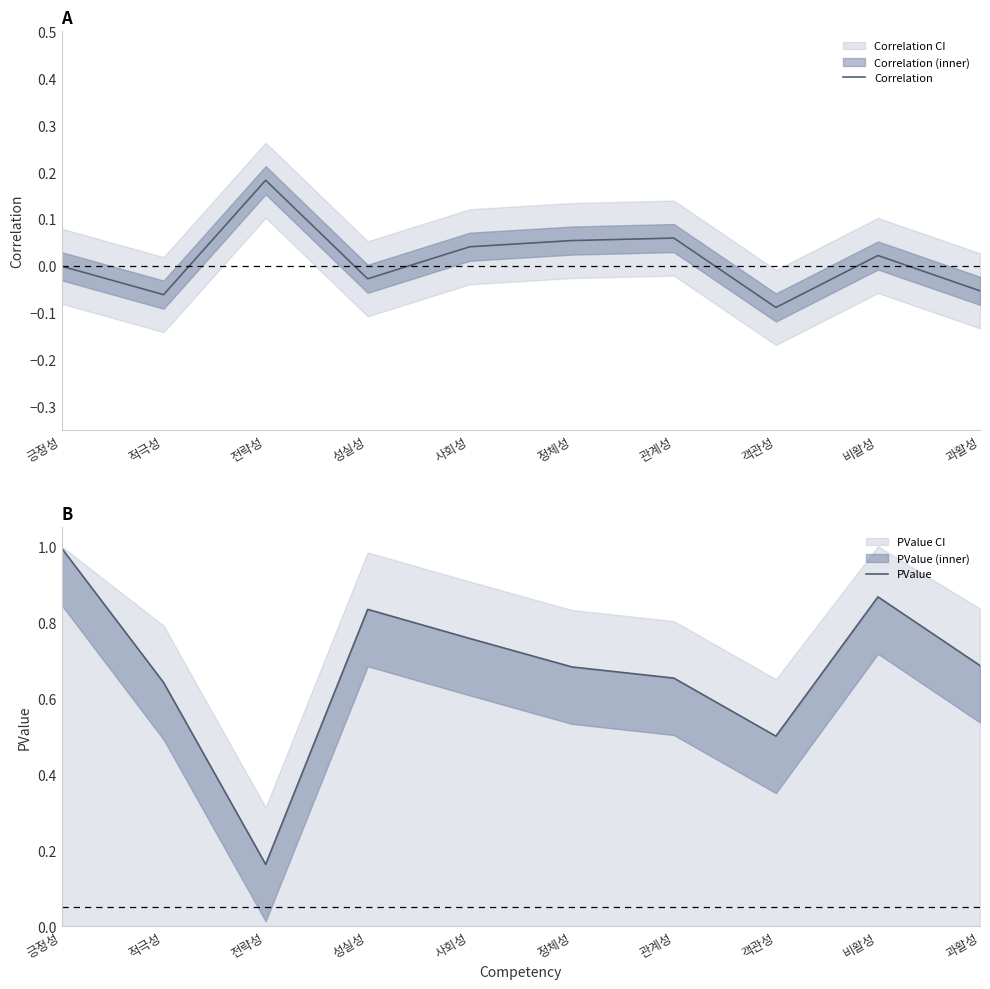

Does the chart have visible grid lines?

No